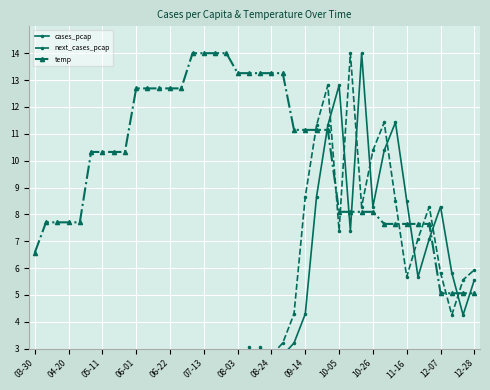

Is it true that next_cases_pcap equals 8.3 at 35?

True